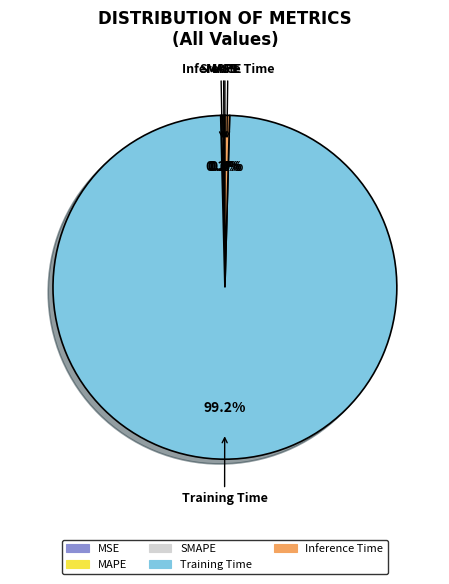

Is it true that Inference Time is 0% of the pie?

True